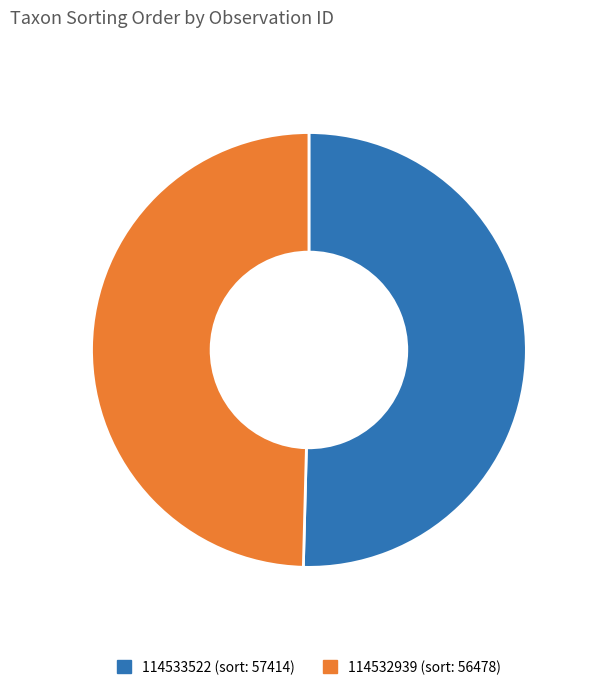

Which category has the smallest portion of the pie?

114532939